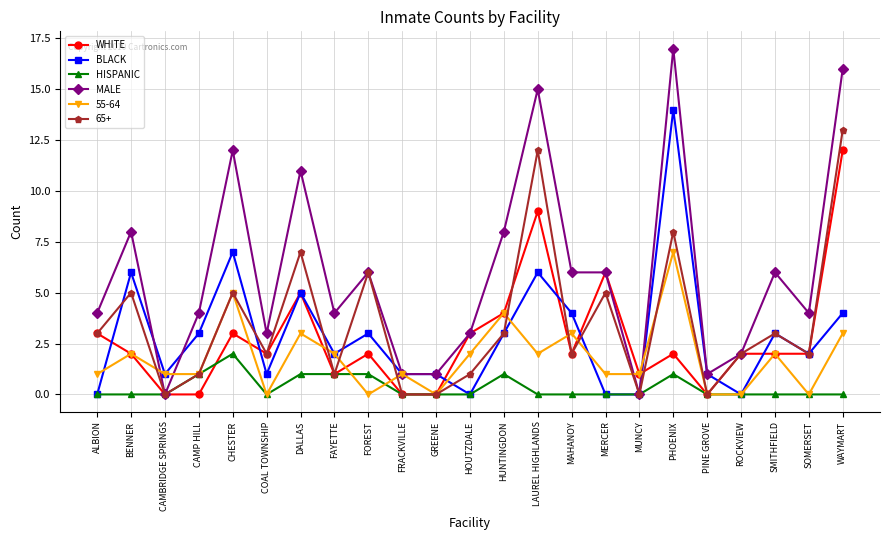

Which series has the largest total across all categories?

MALE